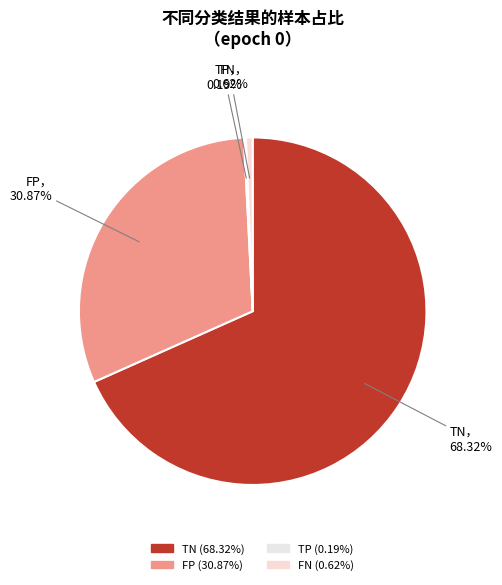

Rank the categories by value from lowest to highest.

TP, FN, FP, TN